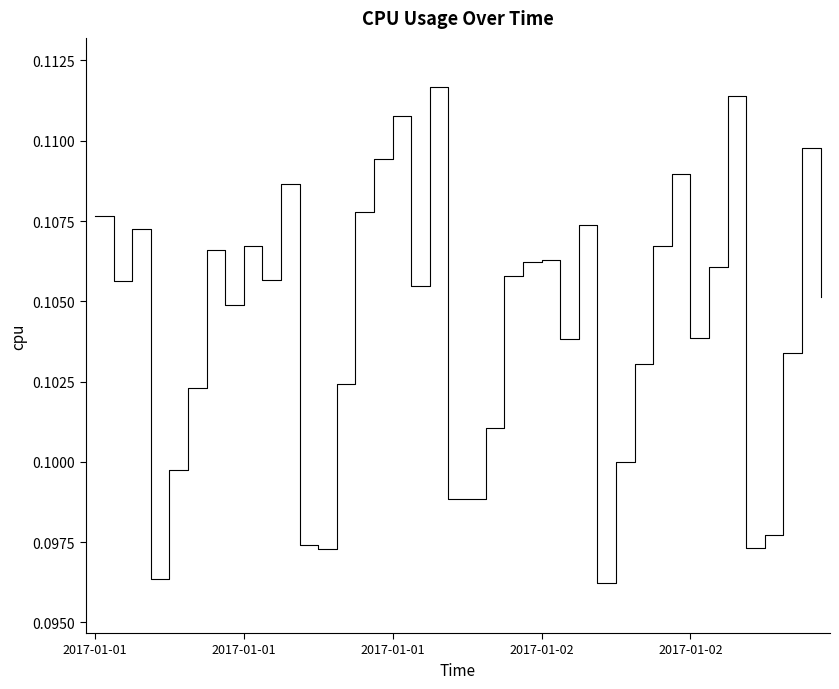

Does the chart display data point markers on the line(s)?

No